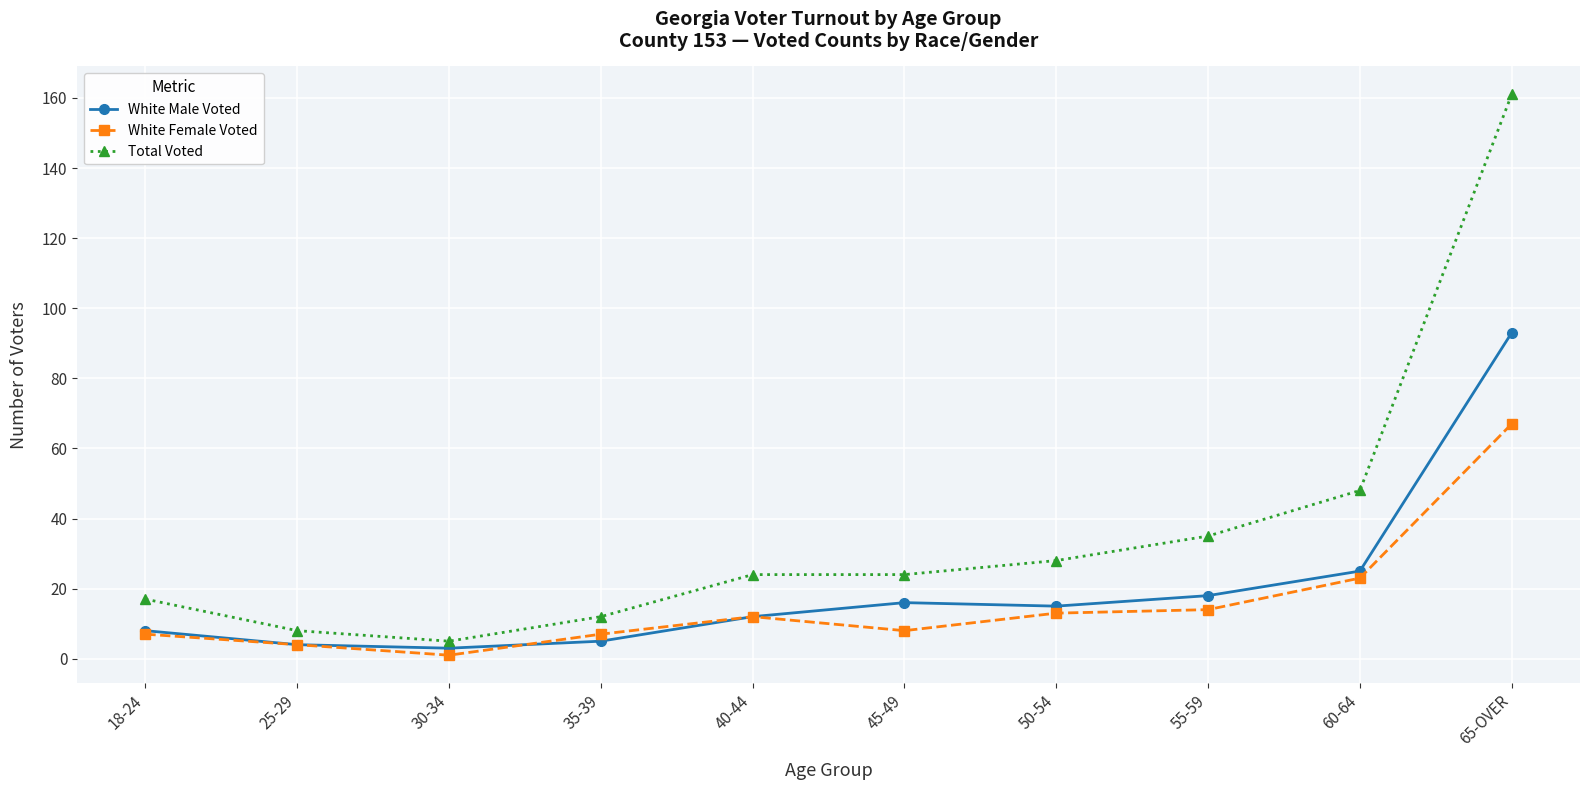

True or false: White Male Voted and Total Voted cross at least once.

False